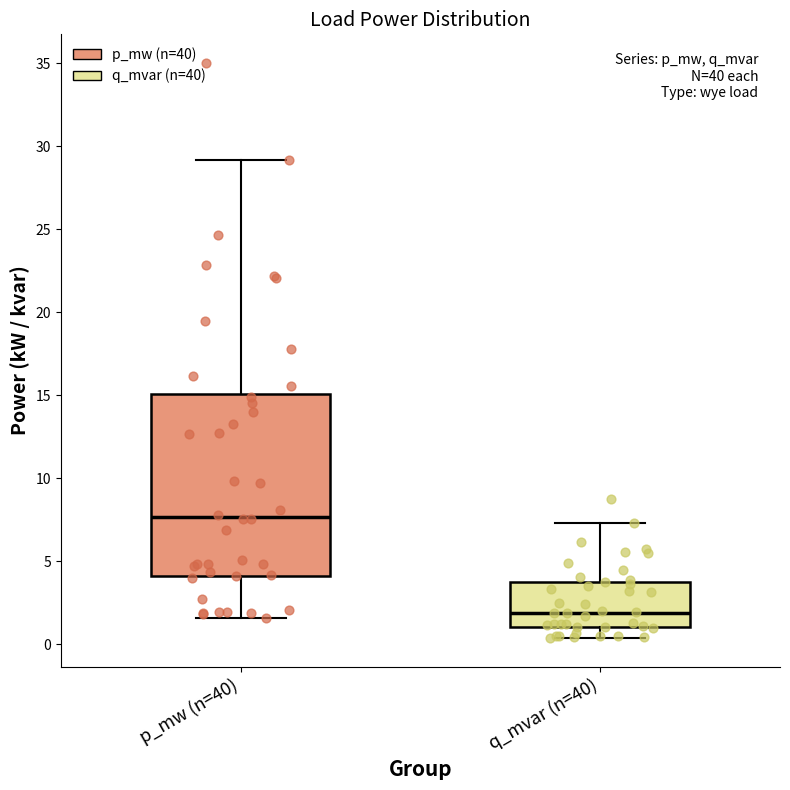

Reading left to right, transcribe this box plot: for each box, give where its median line is, the range the box spans, and where its two whiskers end, as read against the y-axis. The values are not printed on the chart, so give them approximately, as read against the axis.

p_mw (n=40): median 7.5, box 4.0 to 15.0, whiskers 1.5 to 29.0
q_mvar (n=40): median 2.0, box 1.0 to 4.0, whiskers 0.5 to 7.5